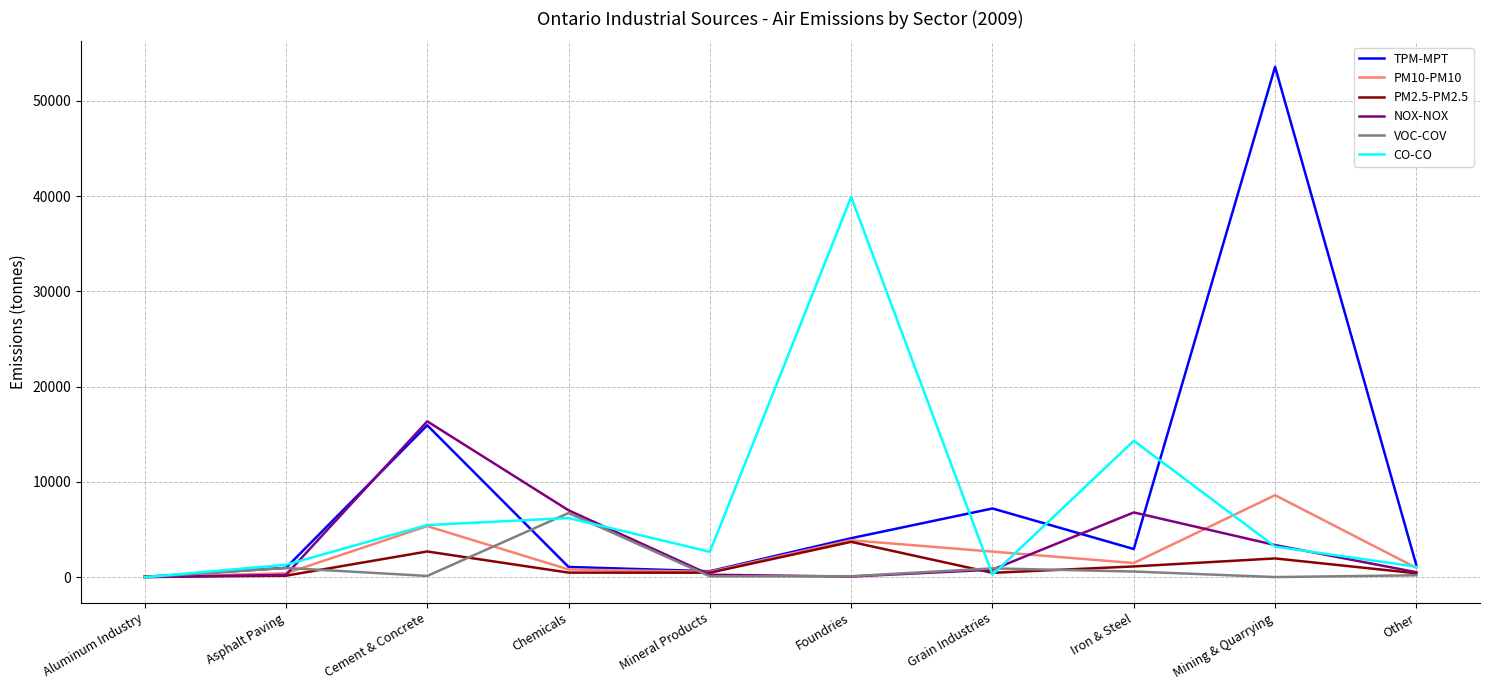

True or false: PM2.5-PM2.5 has a value of 157 at Asphalt Paving.

True